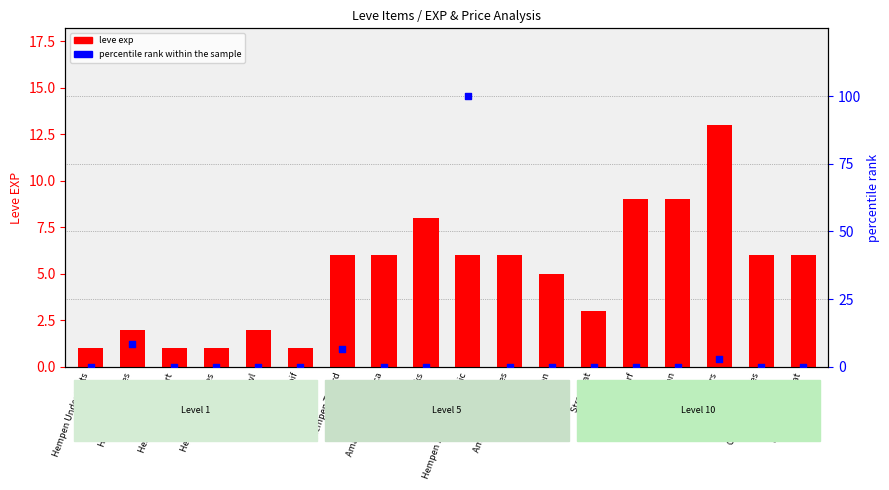

At how many categories does at least one series exceed 95?

1